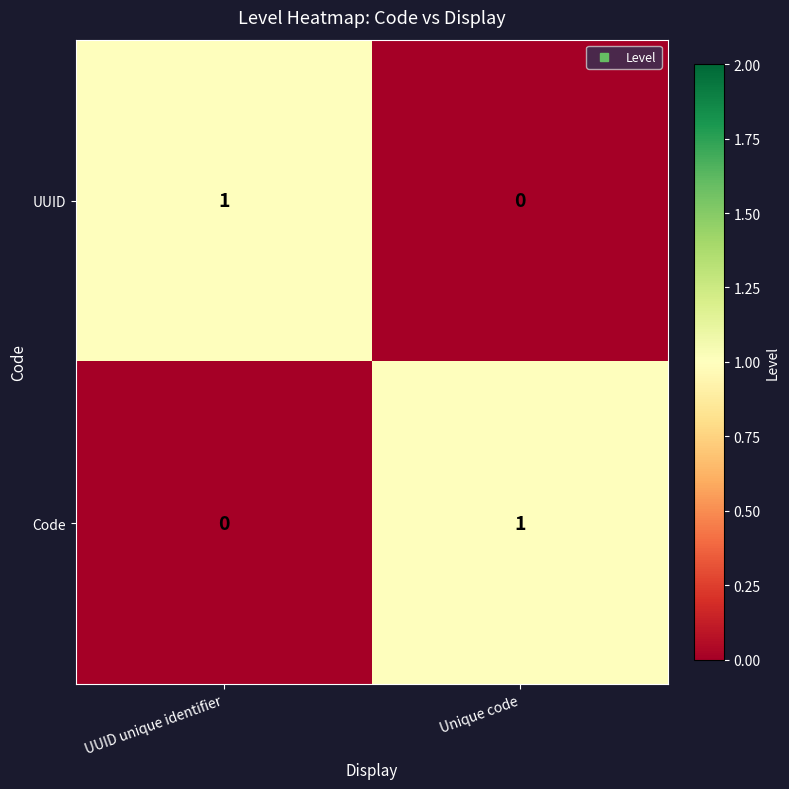

What is the total value across all series at Unique code?

1